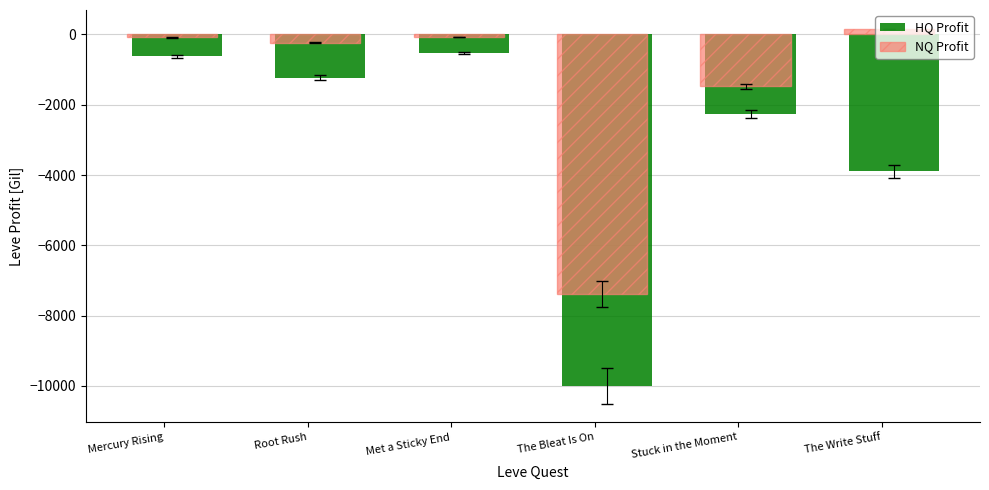

What value does the HQ Profit series have at Root Rush?

-1230.0